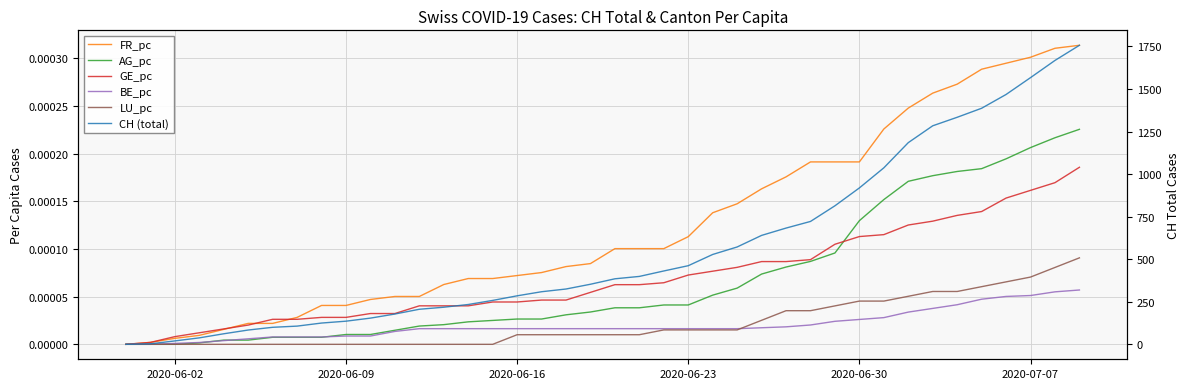

What is the maximum value shown in the chart?

1757.0